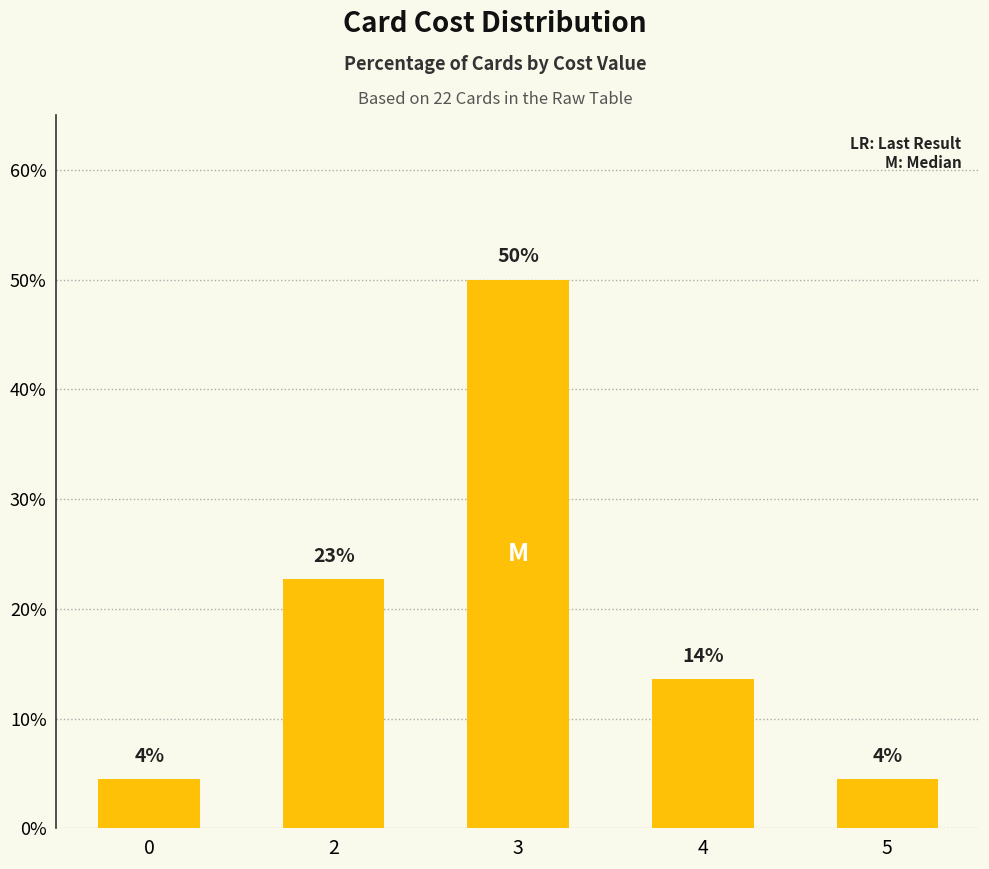

What is the minimum value shown in the chart?

4.5